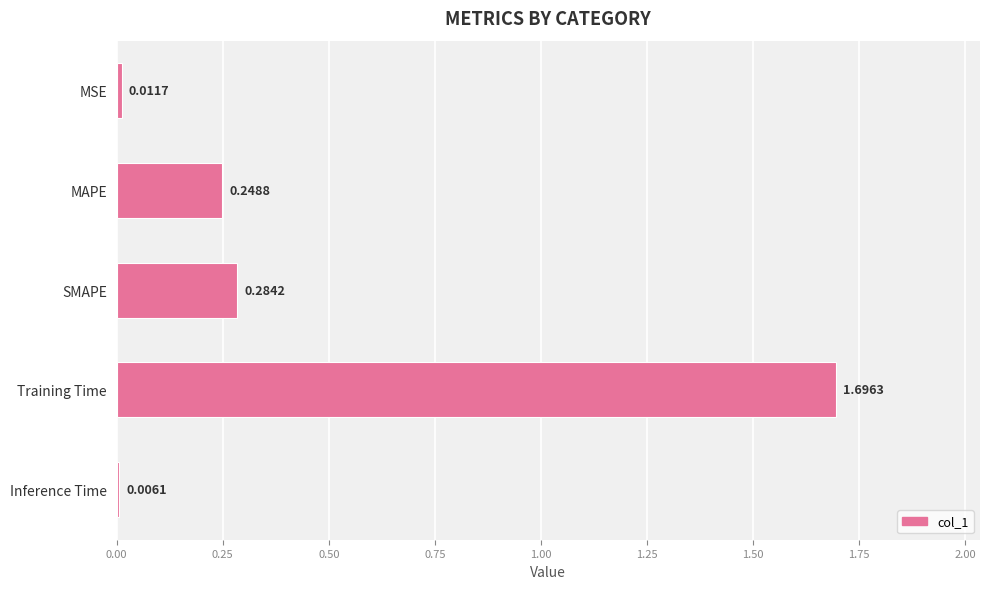

Between SMAPE and Inference Time, which is larger?

SMAPE